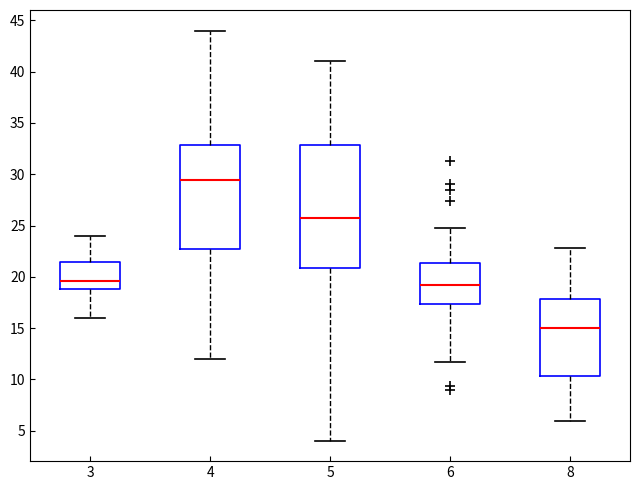

Which box's median line is the lowest?

8